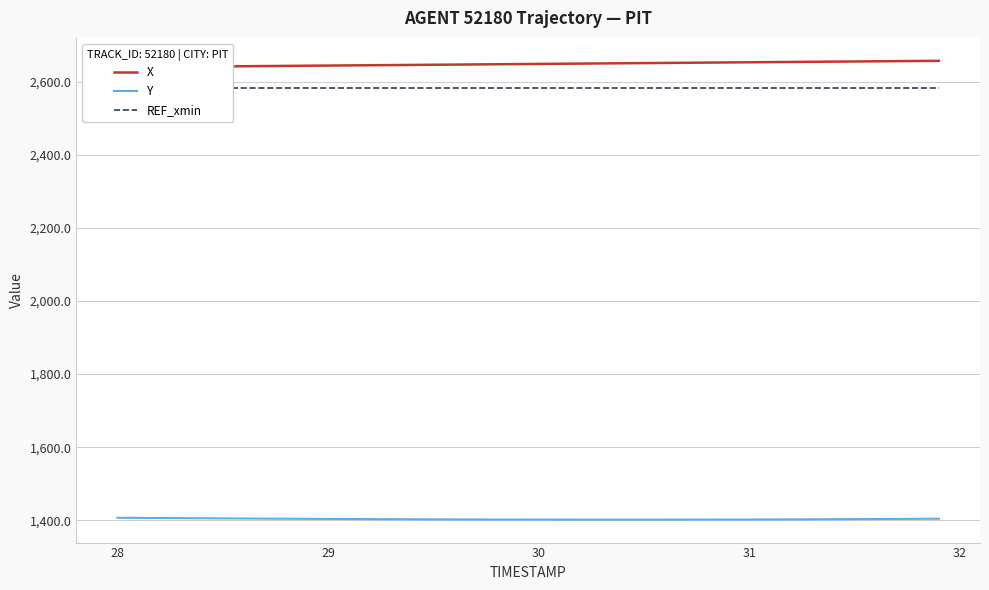

Is the value of REF_xmin at 19 greater than the value of X at 34?

No